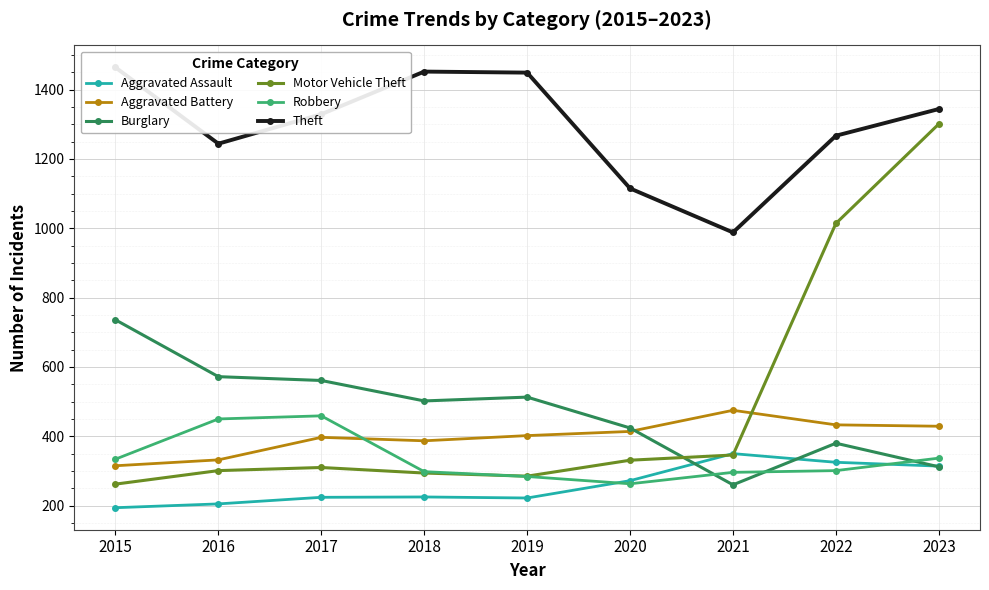

How many interior local peaks does the Motor Vehicle Theft series have?

1